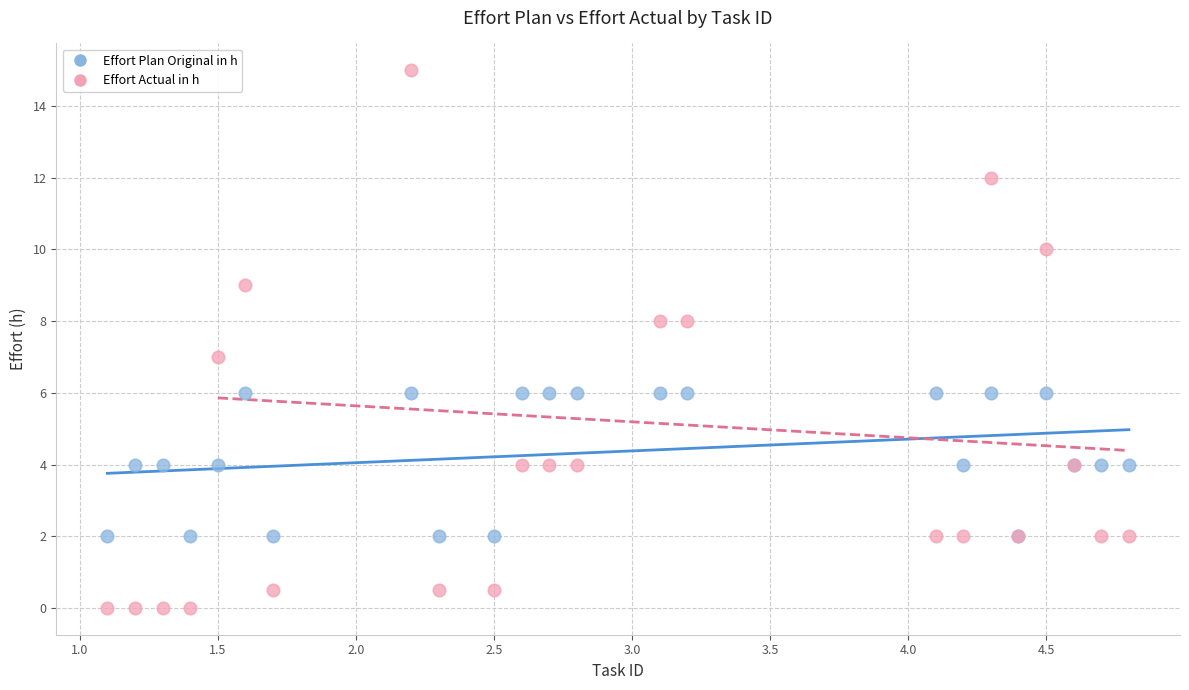

What are all the series names shown in the legend?

Effort Plan Original in h, Effort Actual in h